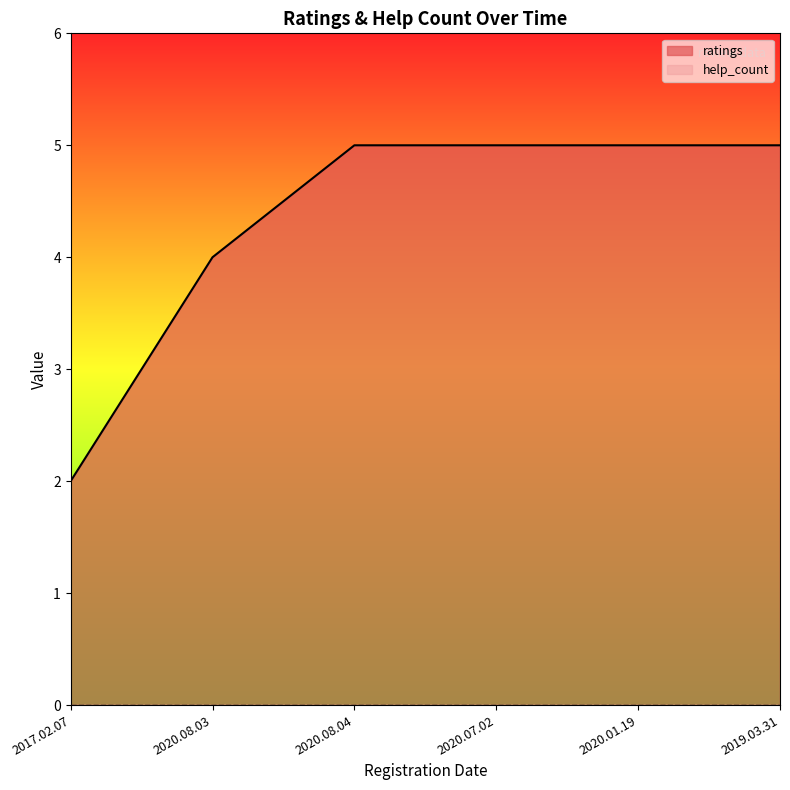

How many categories are shown in the chart?

6